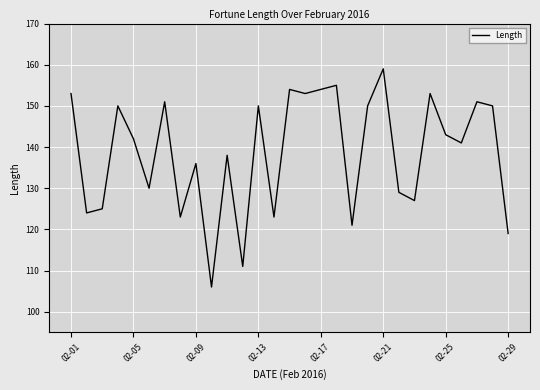

What is the difference between the maximum and minimum values?

53